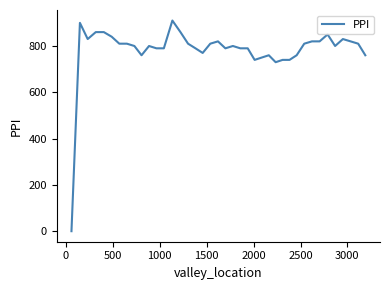

What is the difference between the maximum and minimum values?

910